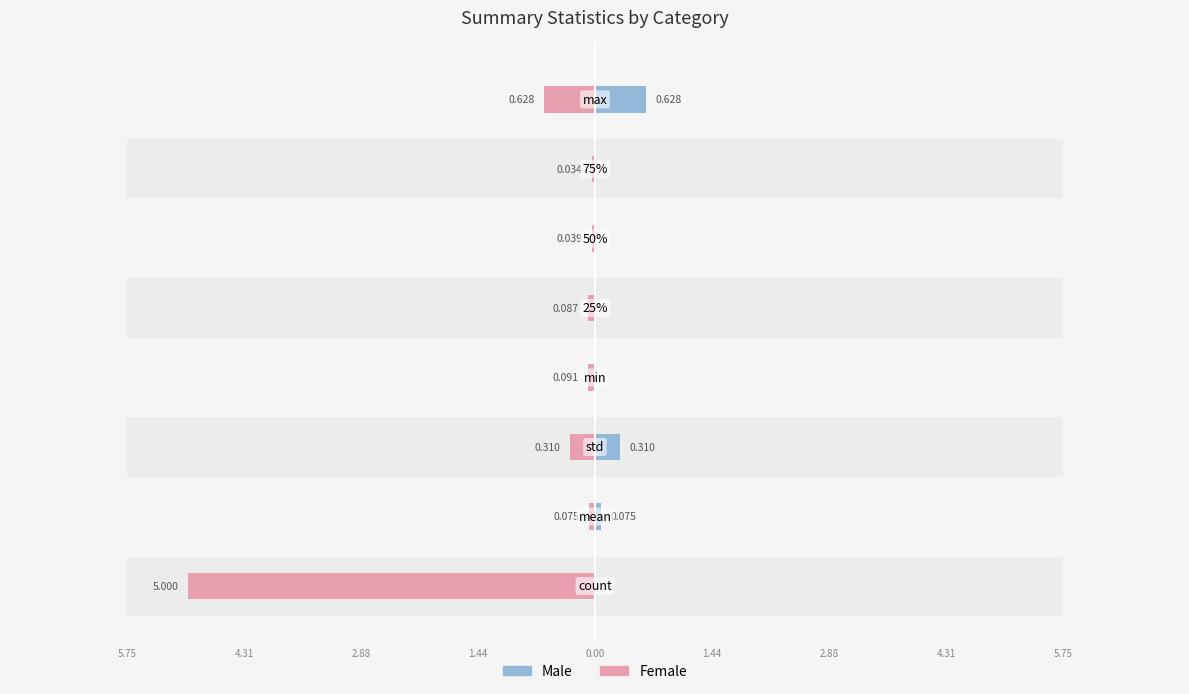

At how many categories does at least one series exceed 0?

3